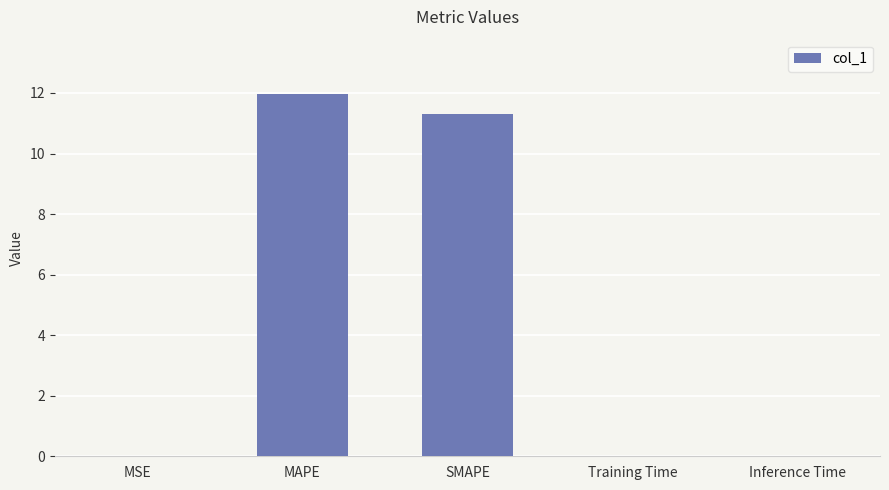

What is the sum of all values?

23.3